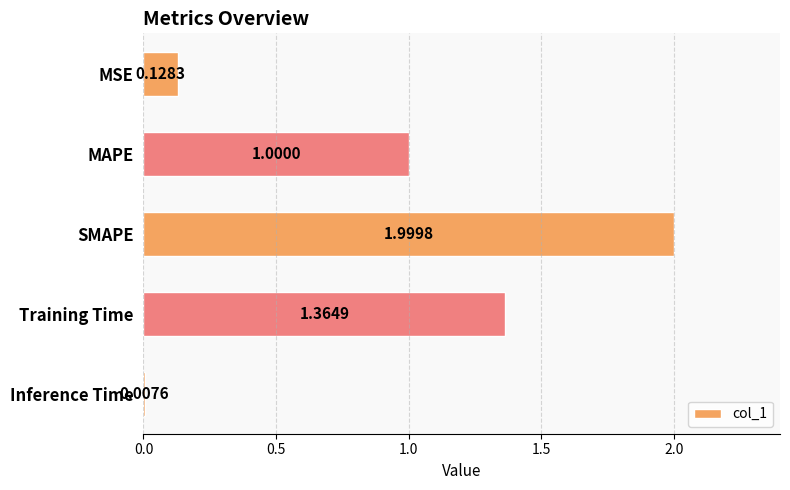

What is the label of the 1st bar from the top?

MSE